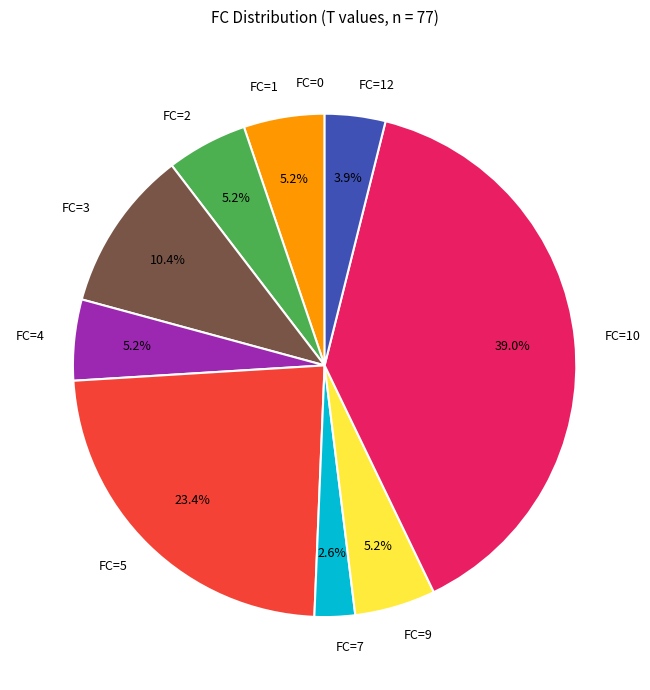

Does FC=9 represent more than half of the total?

No